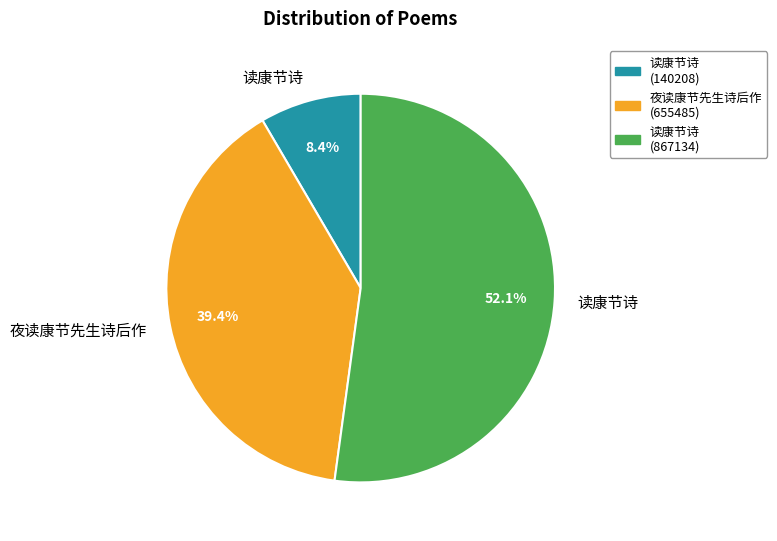

Count the number of slices in the pie.

3